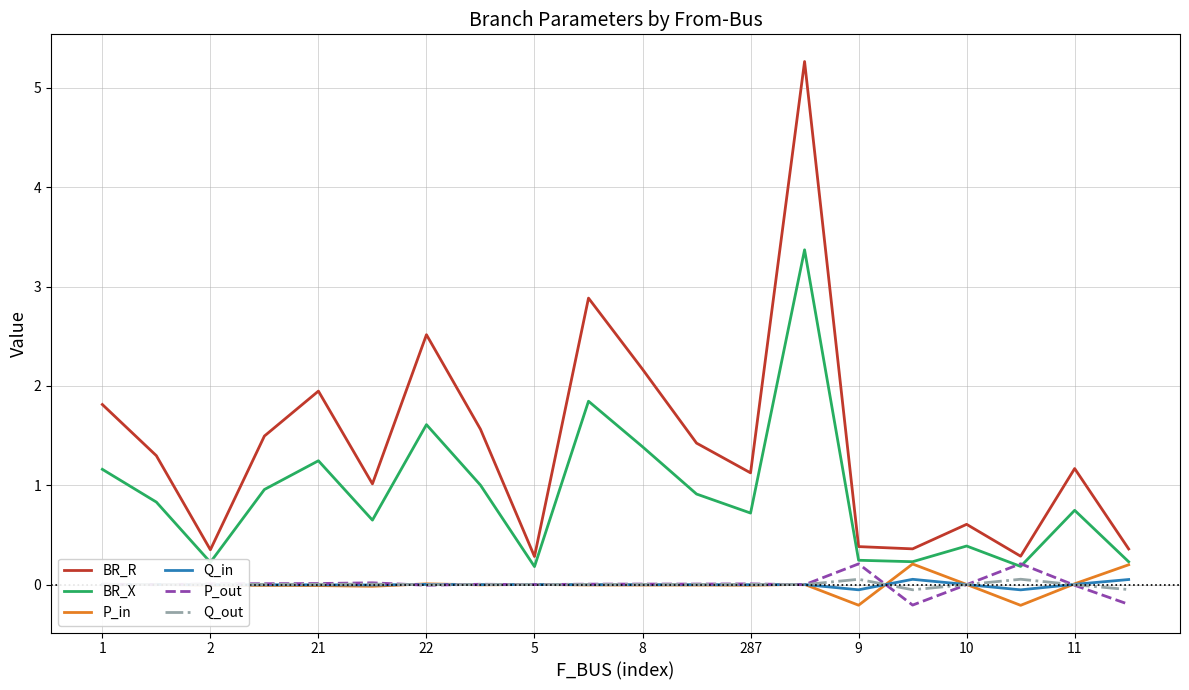

Which series has the largest total across all categories?

BR_R